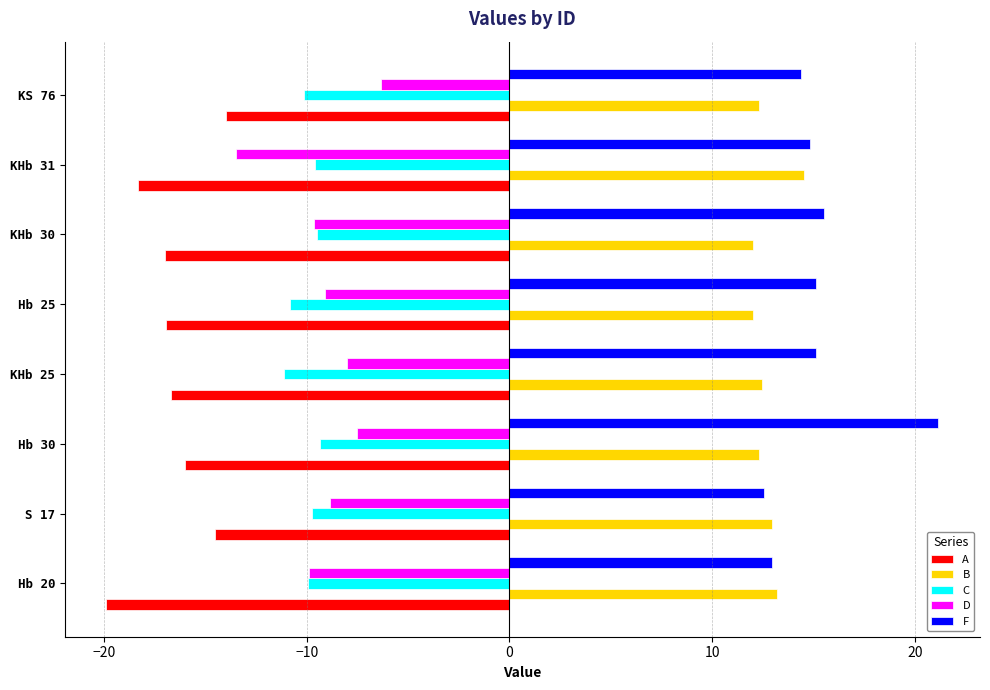

Which series has the largest total across all categories?

F